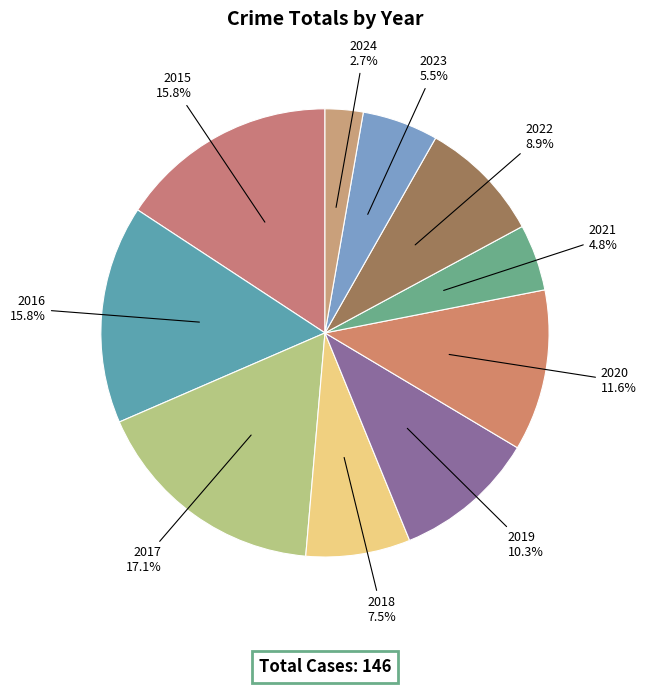

To the nearest percent, what is the difference between the largest and smallest slice percentages?

14%